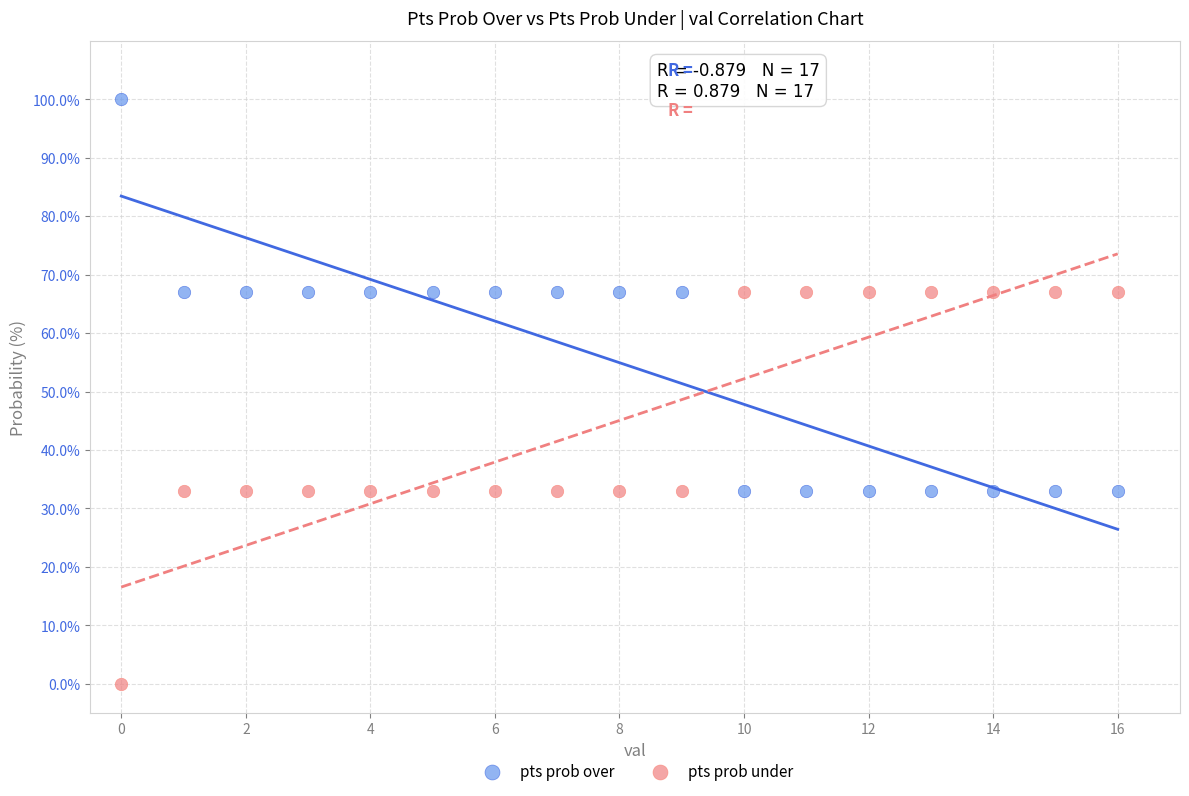

Which series reaches the minimum Y coordinate?

pts prob under